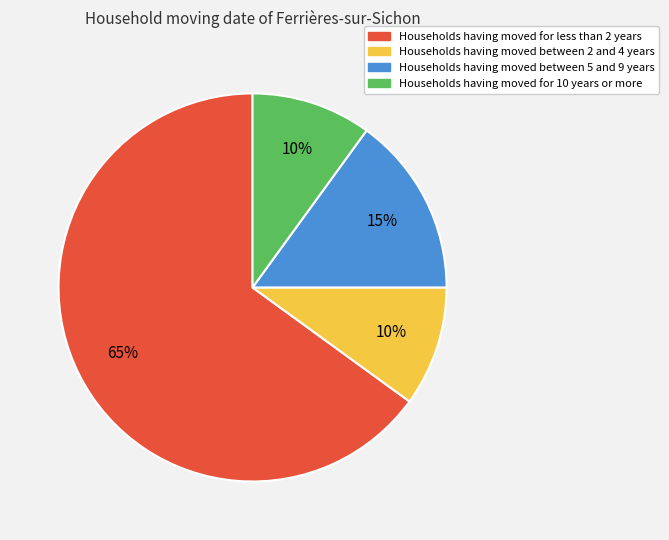

To the nearest percent, what is the difference between the largest and smallest slice percentages?

55%